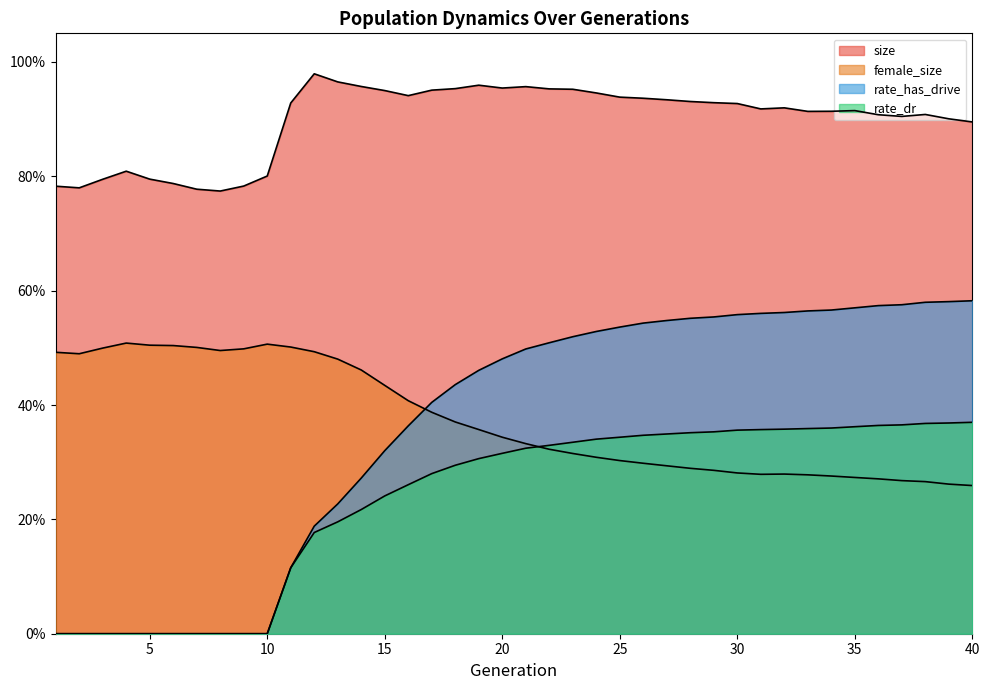

What is the value of the rate_has_drive point at the 32nd from the left?

0.6